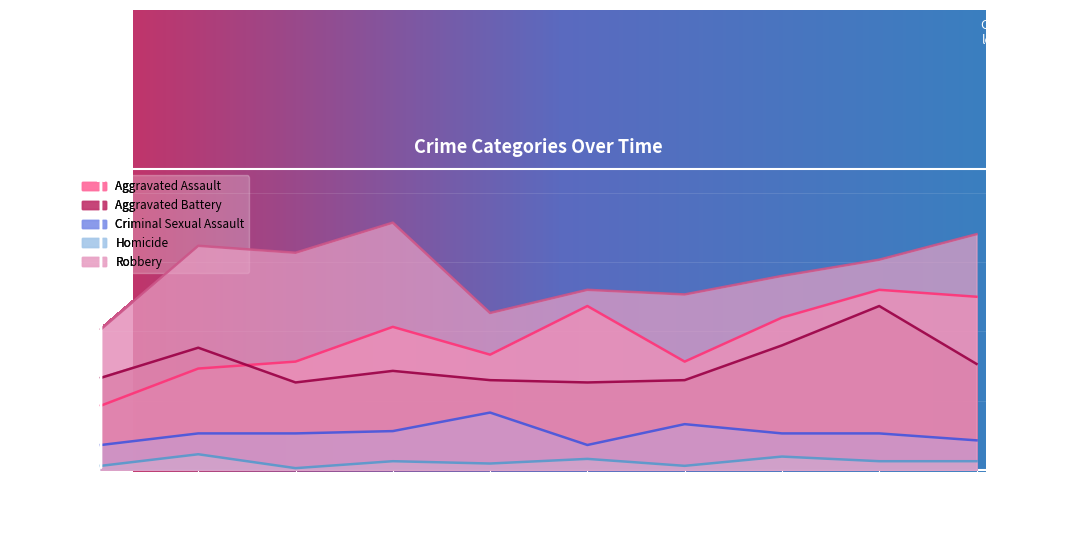

True or false: Homicide has more than 1 interior local peaks.

True